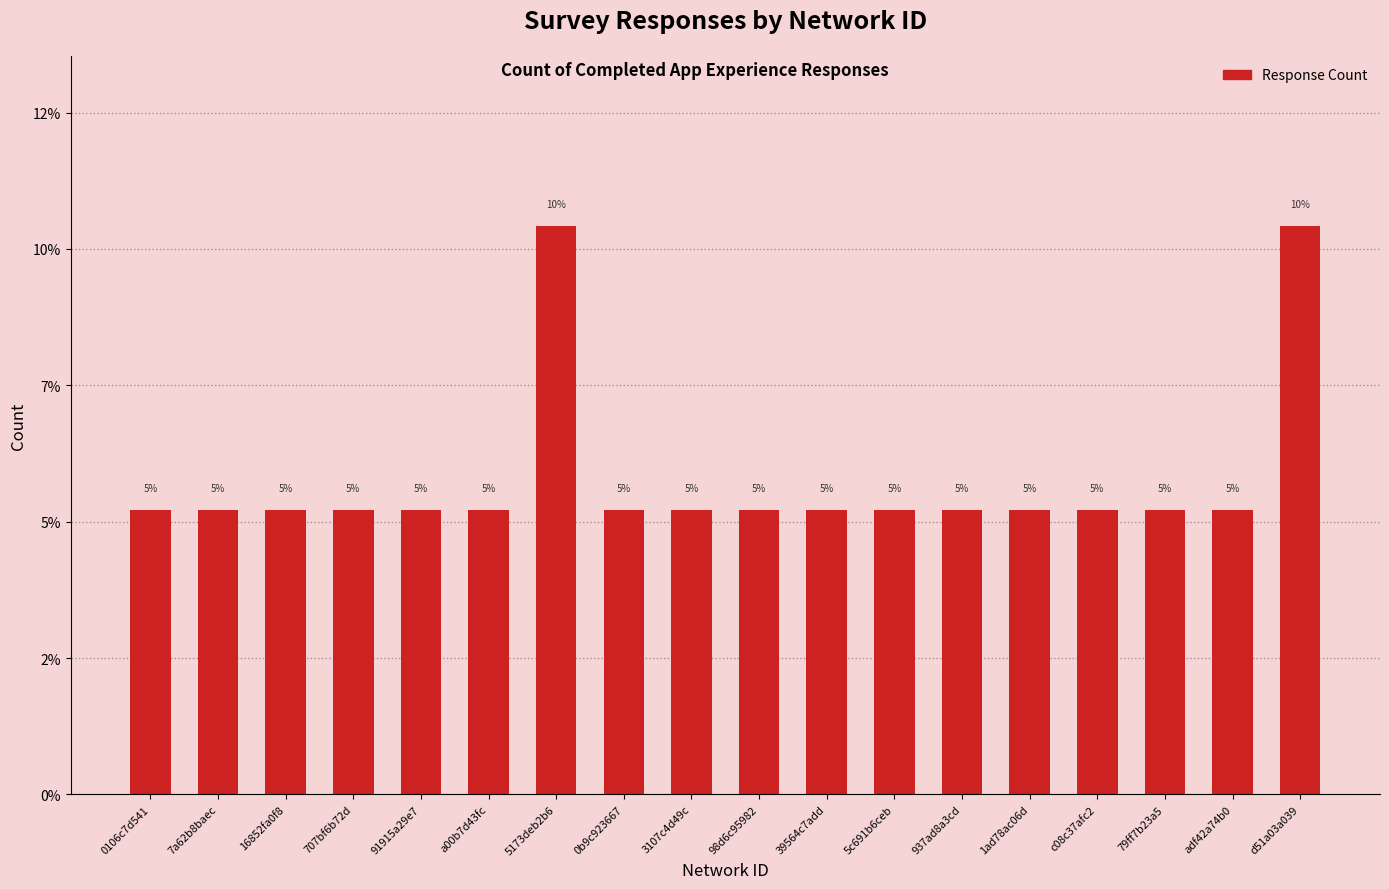

What is the maximum value shown in the chart?

10